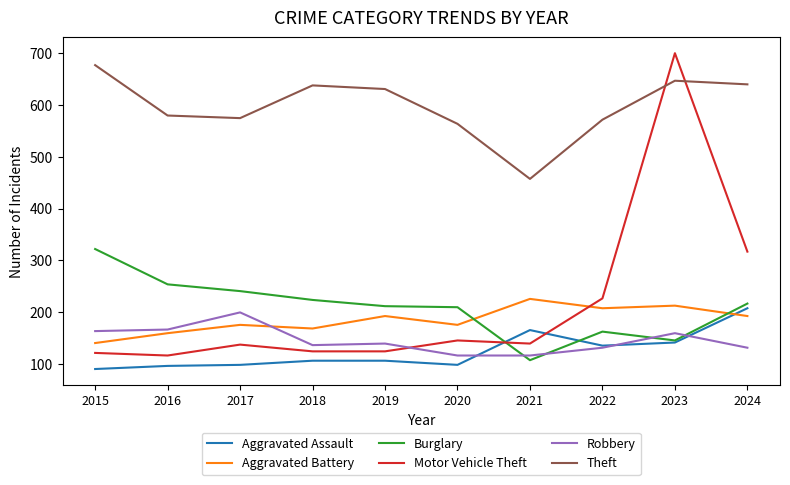

Which series has the widest spread of values?

Motor Vehicle Theft